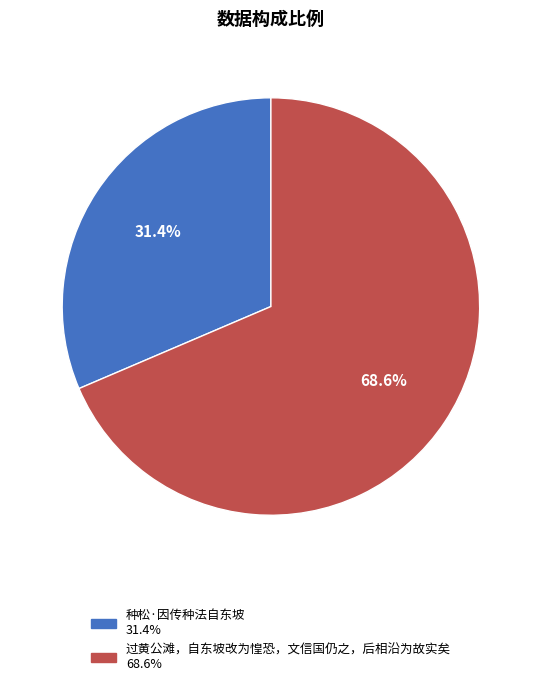

Approximately how many times larger is the value at 过黄公滩，自东坡改为惶恐，文信国仍之，后相沿为故实矣 compared to 种松·因传种法自东坡?

2.2